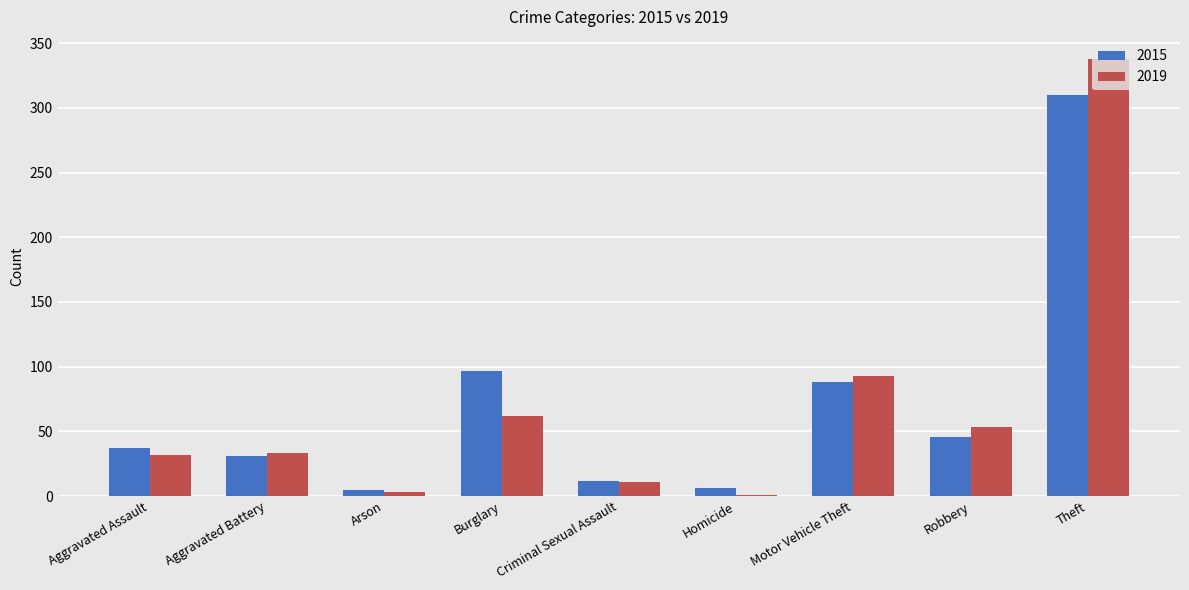

At which label is 2019 closest to 169?

Motor Vehicle Theft